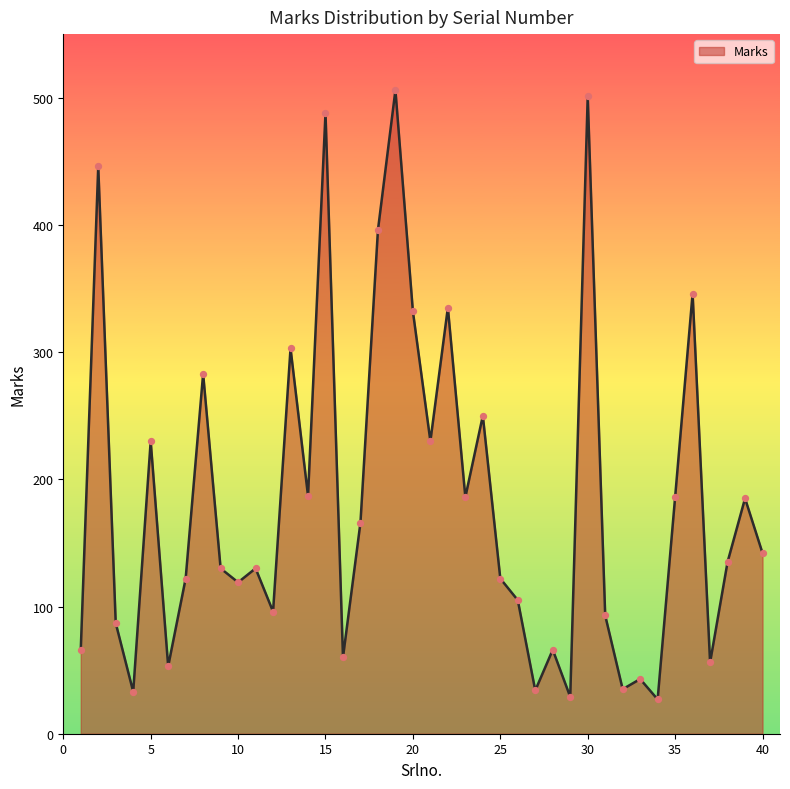

What is the greatest value displayed?

506